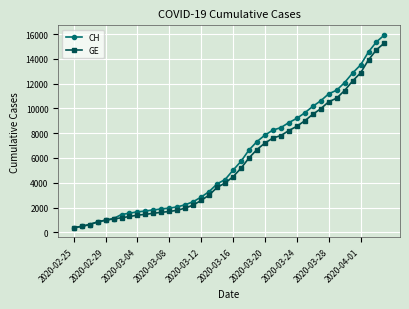

What is the lowest value of the CH series?

375